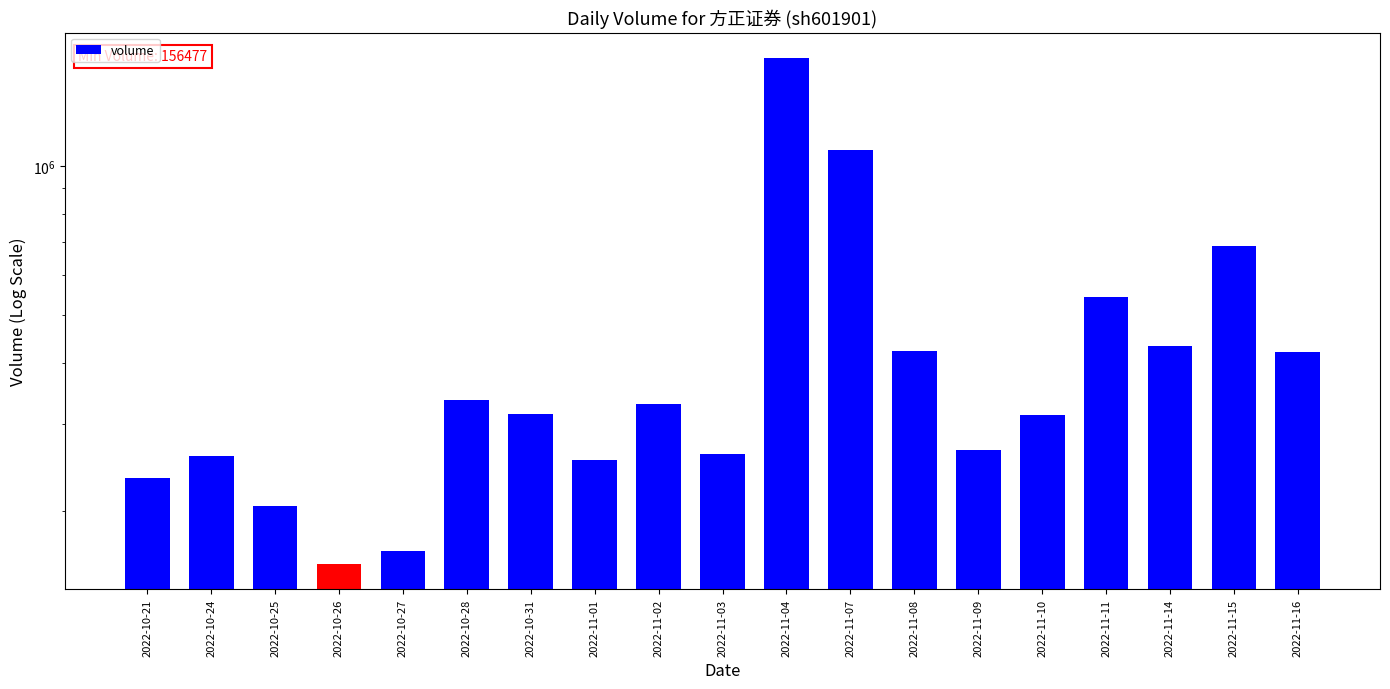

Reading left to right, what are all the values shown in this chart?

2022-10-21=233414	2022-10-24=258532	2022-10-25=205425	2022-10-26=156477	2022-10-27=165903	2022-10-28=335982	2022-10-31=314867	2022-11-01=253722	2022-11-02=329601	2022-11-03=261149	2022-11-04=1651766	2022-11-07=1077301	2022-11-08=421462	2022-11-09=265756	2022-11-10=312775	2022-11-11=542115	2022-11-14=432606	2022-11-15=687904	2022-11-16=420741